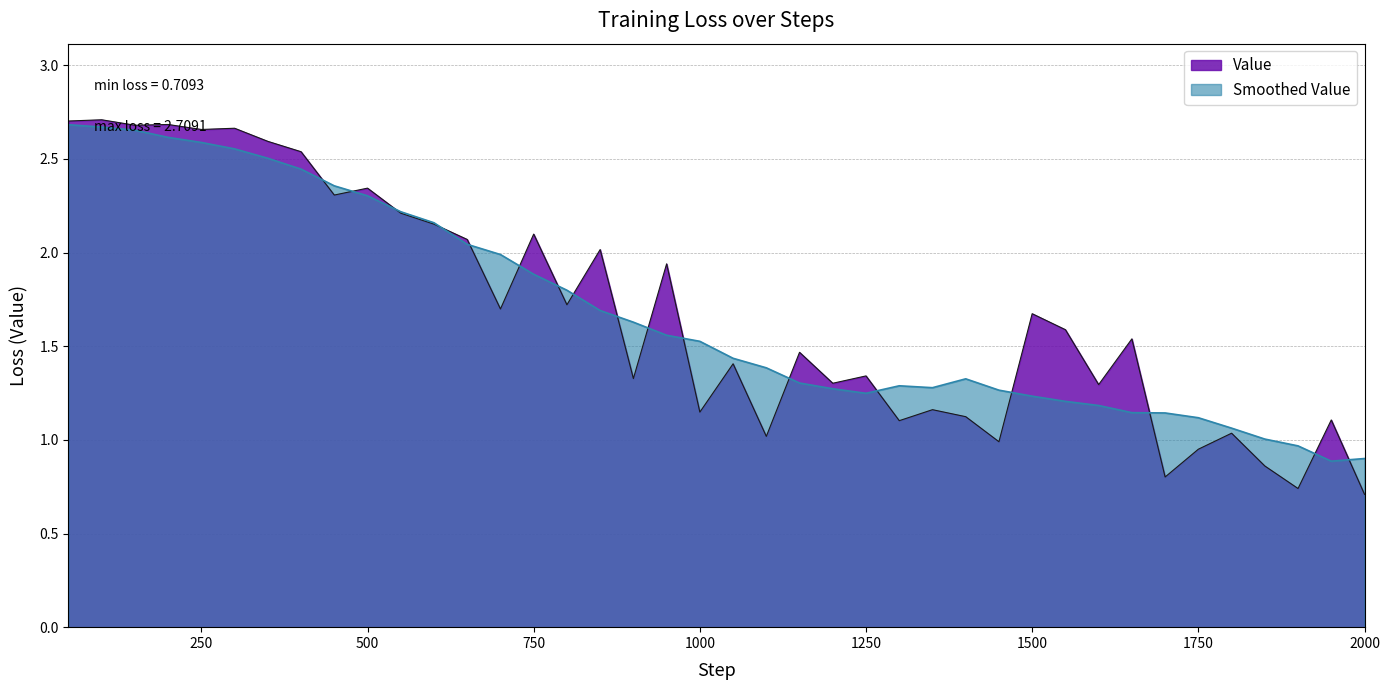

How many interior local valleys (lower than both neighbors) does the data have?

14